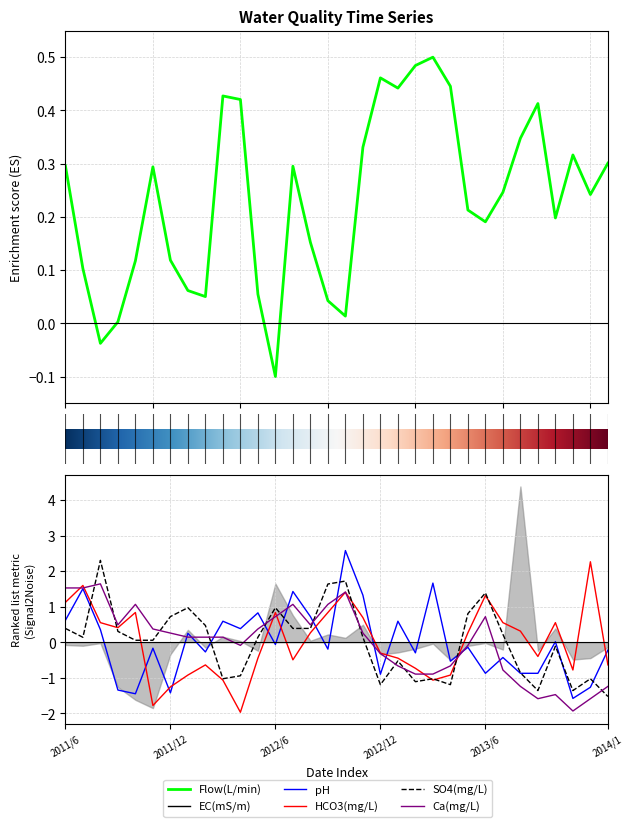

What is the label of the 6th point from the left?

2011/11